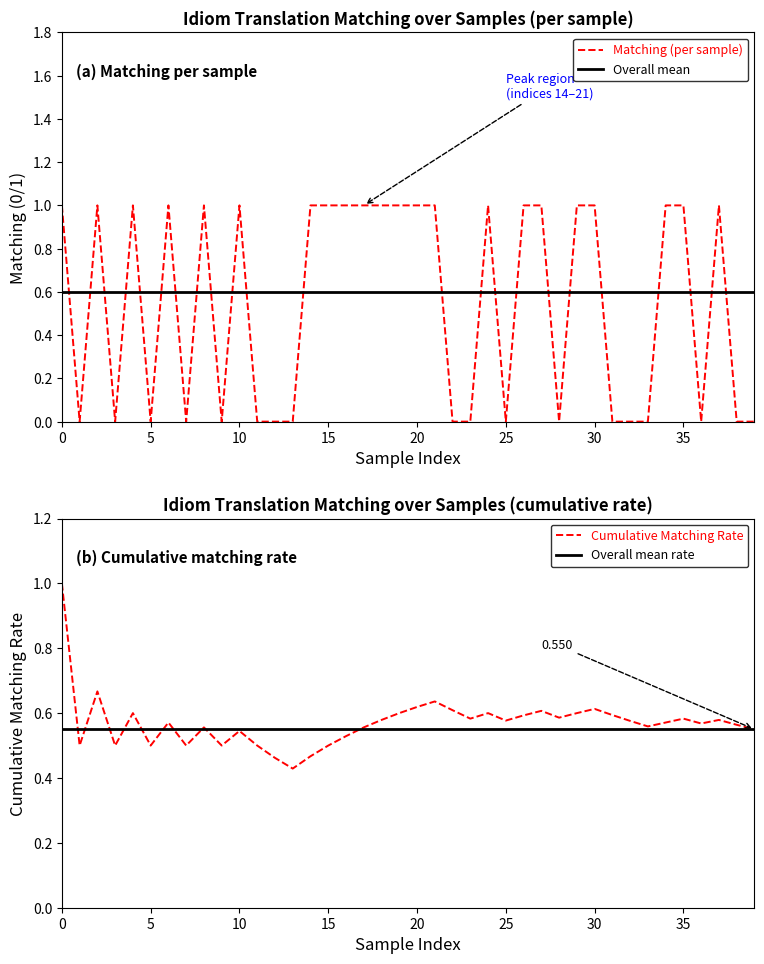

The value of Overall mean at 31 is 1.0. True or false?

False